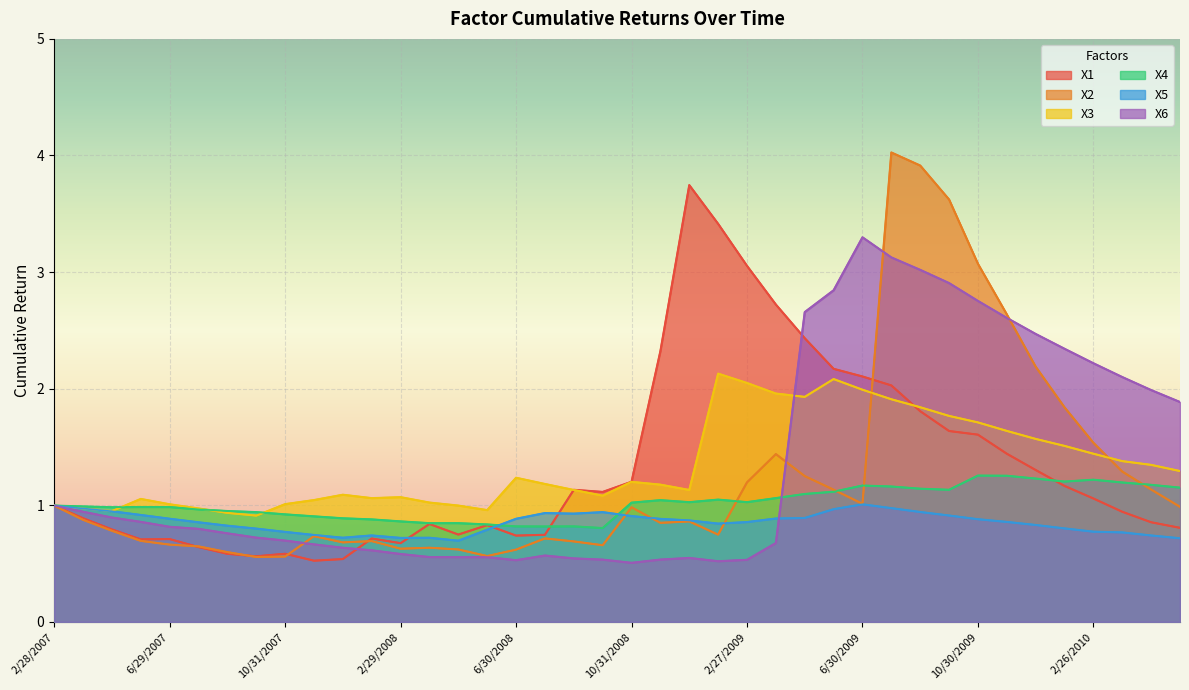

Reading left to right, extract all data points from this chart.

X1: 2/28/2007=1.0	3/30/2007=0.9	4/30/2007=0.8	5/31/2007=0.7	6/29/2007=0.7	7/31/2007=0.6	8/31/2007=0.6	9/28/2007=0.6	10/31/2007=0.6	11/30/2007=0.5	12/31/2007=0.5	1/31/2008=0.7	2/29/2008=0.7	3/31/2008=0.8	4/30/2008=0.7	5/30/2008=0.8	6/30/2008=0.7	7/31/2008=0.7	8/29/2008=1.1	9/30/2008=1.1	10/31/2008=1.2	11/28/2008=2.3	12/31/2008=3.7	1/30/2009=3.4	2/27/2009=3.1	3/31/2009=2.7	4/30/2009=2.4	5/29/2009=2.2	6/30/2009=2.1	7/31/2009=2.0	8/31/2009=1.8	9/30/2009=1.6	10/30/2009=1.6	11/30/2009=1.4	12/31/2009=1.3	1/29/2010=1.2	2/26/2010=1.1	3/31/2010=0.9	4/30/2010=0.9	5/31/2010=0.8
X2: 2/28/2007=1.0	3/30/2007=0.9	4/30/2007=0.8	5/31/2007=0.7	6/29/2007=0.7	7/31/2007=0.6	8/31/2007=0.6	9/28/2007=0.6	10/31/2007=0.6	11/30/2007=0.7	12/31/2007=0.7	1/31/2008=0.7	2/29/2008=0.6	3/31/2008=0.6	4/30/2008=0.6	5/30/2008=0.6	6/30/2008=0.6	7/31/2008=0.7	8/29/2008=0.7	9/30/2008=0.7	10/31/2008=1.0	11/28/2008=0.8	12/31/2008=0.9	1/30/2009=0.7	2/27/2009=1.2	3/31/2009=1.4	4/30/2009=1.2	5/29/2009=1.1	6/30/2009=1.0	7/31/2009=4.0	8/31/2009=3.9	9/30/2009=3.6	10/30/2009=3.1	11/30/2009=2.6	12/31/2009=2.2	1/29/2010=1.8	2/26/2010=1.5	3/31/2010=1.3	4/30/2010=1.1	5/31/2010=1.0
X3: 2/28/2007=1.0	3/30/2007=1.0	4/30/2007=1.0	5/31/2007=1.1	6/29/2007=1.0	7/31/2007=1.0	8/31/2007=0.9	9/28/2007=0.9	10/31/2007=1.0	11/30/2007=1.0	12/31/2007=1.1	1/31/2008=1.1	2/29/2008=1.1	3/31/2008=1.0	4/30/2008=1.0	5/30/2008=1.0	6/30/2008=1.2	7/31/2008=1.2	8/29/2008=1.1	9/30/2008=1.1	10/31/2008=1.2	11/28/2008=1.2	12/31/2008=1.1	1/30/2009=2.1	2/27/2009=2.0	3/31/2009=2.0	4/30/2009=1.9	5/29/2009=2.1	6/30/2009=2.0	7/31/2009=1.9	8/31/2009=1.8	9/30/2009=1.8	10/30/2009=1.7	11/30/2009=1.6	12/31/2009=1.6	1/29/2010=1.5	2/26/2010=1.4	3/31/2010=1.4	4/30/2010=1.3	5/31/2010=1.3
X4: 2/28/2007=1.0	3/30/2007=1.0	4/30/2007=1.0	5/31/2007=1.0	6/29/2007=1.0	7/31/2007=1.0	8/31/2007=1.0	9/28/2007=0.9	10/31/2007=0.9	11/30/2007=0.9	12/31/2007=0.9	1/31/2008=0.9	2/29/2008=0.9	3/31/2008=0.8	4/30/2008=0.8	5/30/2008=0.8	6/30/2008=0.8	7/31/2008=0.8	8/29/2008=0.8	9/30/2008=0.8	10/31/2008=1.0	11/28/2008=1.0	12/31/2008=1.0	1/30/2009=1.0	2/27/2009=1.0	3/31/2009=1.1	4/30/2009=1.1	5/29/2009=1.1	6/30/2009=1.2	7/31/2009=1.2	8/31/2009=1.1	9/30/2009=1.1	10/30/2009=1.3	11/30/2009=1.3	12/31/2009=1.2	1/29/2010=1.2	2/26/2010=1.2	3/31/2010=1.2	4/30/2010=1.2	5/31/2010=1.2
X5: 2/28/2007=1.0	3/30/2007=1.0	4/30/2007=0.9	5/31/2007=0.9	6/29/2007=0.9	7/31/2007=0.9	8/31/2007=0.8	9/28/2007=0.8	10/31/2007=0.8	11/30/2007=0.7	12/31/2007=0.7	1/31/2008=0.7	2/29/2008=0.7	3/31/2008=0.7	4/30/2008=0.7	5/30/2008=0.8	6/30/2008=0.9	7/31/2008=0.9	8/29/2008=0.9	9/30/2008=0.9	10/31/2008=0.9	11/28/2008=0.9	12/31/2008=0.9	1/30/2009=0.8	2/27/2009=0.9	3/31/2009=0.9	4/30/2009=0.9	5/29/2009=1.0	6/30/2009=1.0	7/31/2009=1.0	8/31/2009=0.9	9/30/2009=0.9	10/30/2009=0.9	11/30/2009=0.9	12/31/2009=0.8	1/29/2010=0.8	2/26/2010=0.8	3/31/2010=0.8	4/30/2010=0.7	5/31/2010=0.7
X6: 2/28/2007=1.0	3/30/2007=0.9	4/30/2007=0.9	5/31/2007=0.9	6/29/2007=0.8	7/31/2007=0.8	8/31/2007=0.8	9/28/2007=0.7	10/31/2007=0.7	11/30/2007=0.7	12/31/2007=0.6	1/31/2008=0.6	2/29/2008=0.6	3/31/2008=0.6	4/30/2008=0.6	5/30/2008=0.6	6/30/2008=0.5	7/31/2008=0.6	8/29/2008=0.5	9/30/2008=0.5	10/31/2008=0.5	11/28/2008=0.5	12/31/2008=0.5	1/30/2009=0.5	2/27/2009=0.5	3/31/2009=0.7	4/30/2009=2.7	5/29/2009=2.8	6/30/2009=3.3	7/31/2009=3.1	8/31/2009=3.0	9/30/2009=2.9	10/30/2009=2.8	11/30/2009=2.6	12/31/2009=2.5	1/29/2010=2.3	2/26/2010=2.2	3/31/2010=2.1	4/30/2010=2.0	5/31/2010=1.9